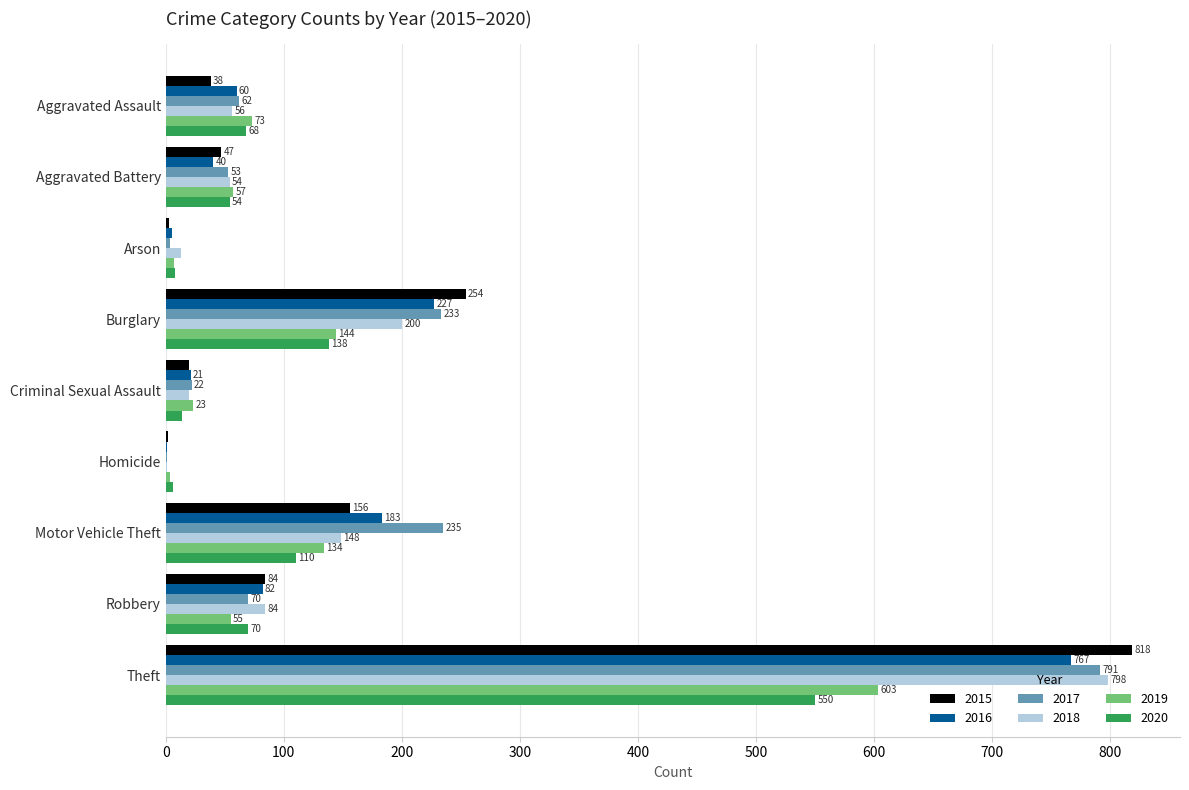

What is the sum of all 2020 values?

1018